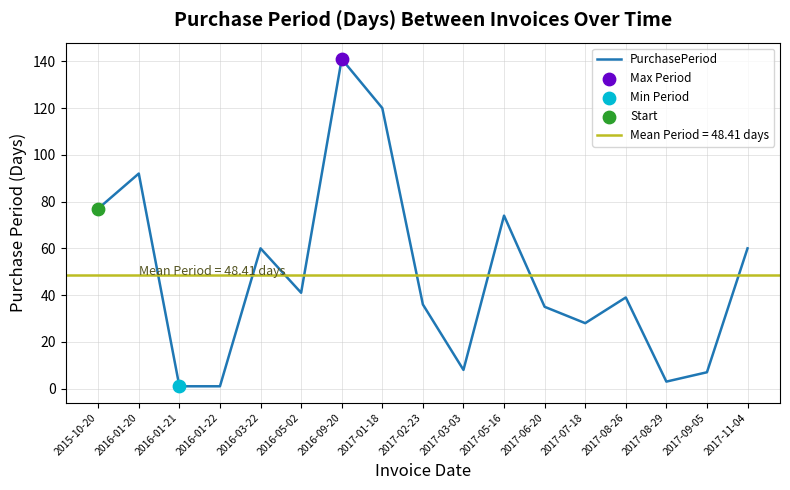

Approximately how many times larger is the value at 2016-09-20 compared to 2017-03-03?

17.6